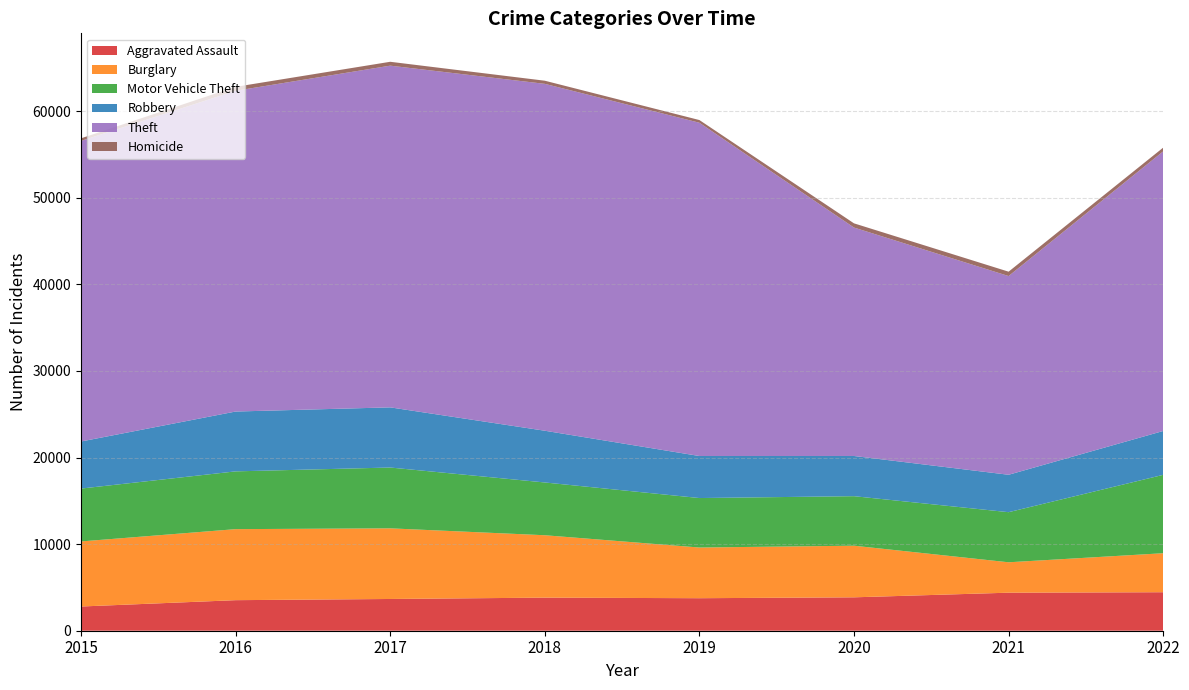

Reading right to left, extract all data points from this chart.

Aggravated Assault: 4446	4392	3857	3755	3821	3666	3528	2796
Burglary: 4503	3511	5961	5853	7205	8157	8202	7515
Motor Vehicle Theft: 9051	5785	5718	5713	6093	7022	6672	6104
Robbery: 5065	4321	4642	4853	5975	6947	6909	5436
Theft: 32290	22947	26378	38485	40056	39459	37038	34710
Homicide: 429	504	485	311	362	447	456	298